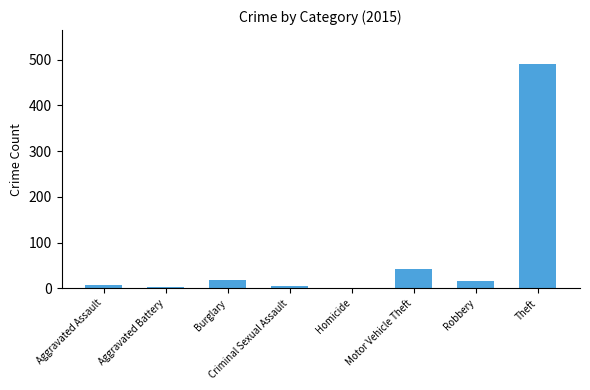

At which label is the value closest to 246?

Motor Vehicle Theft